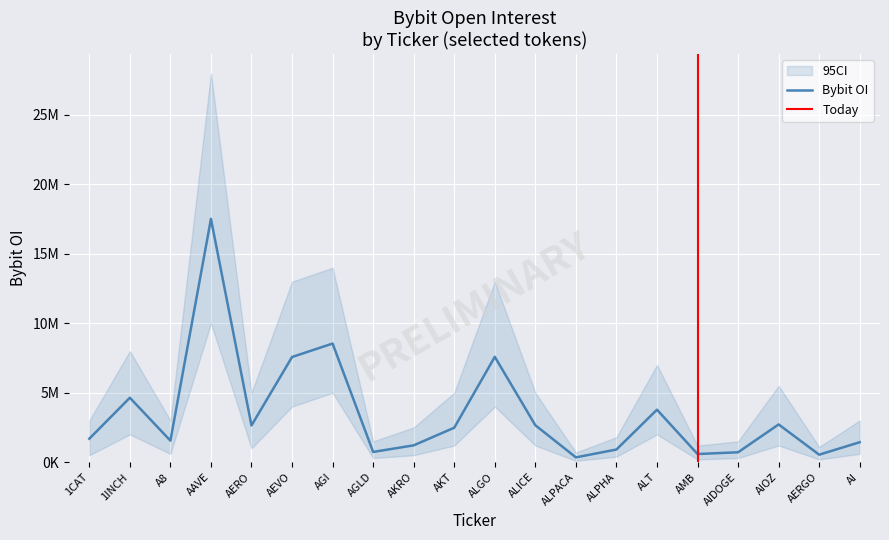

What is the ratio of the value at AMB to the value at ALT?

0.2